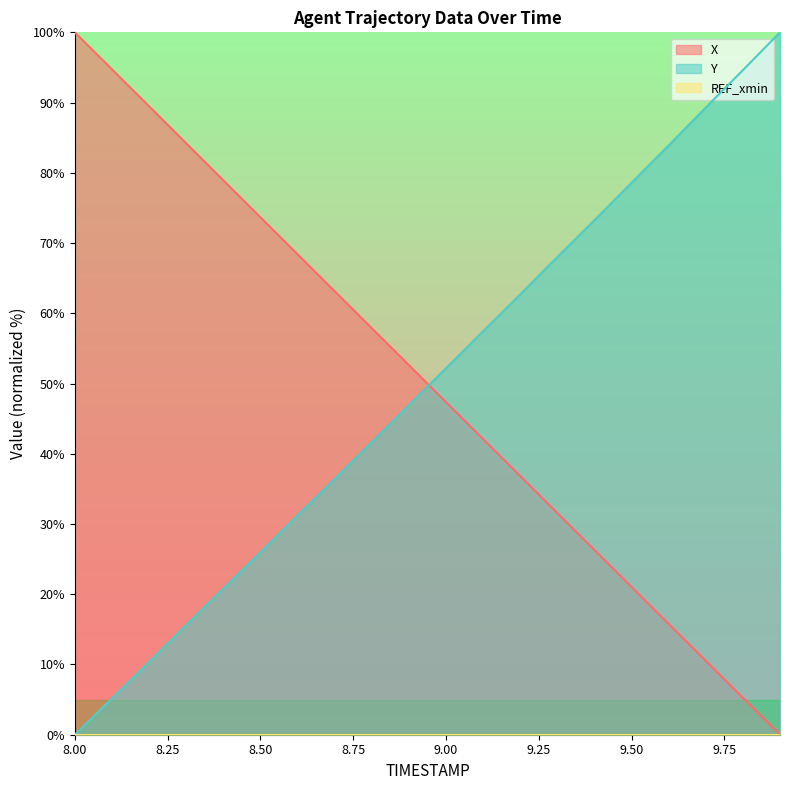

Between 8.8 and 9.2, which series saw the biggest shift?

X